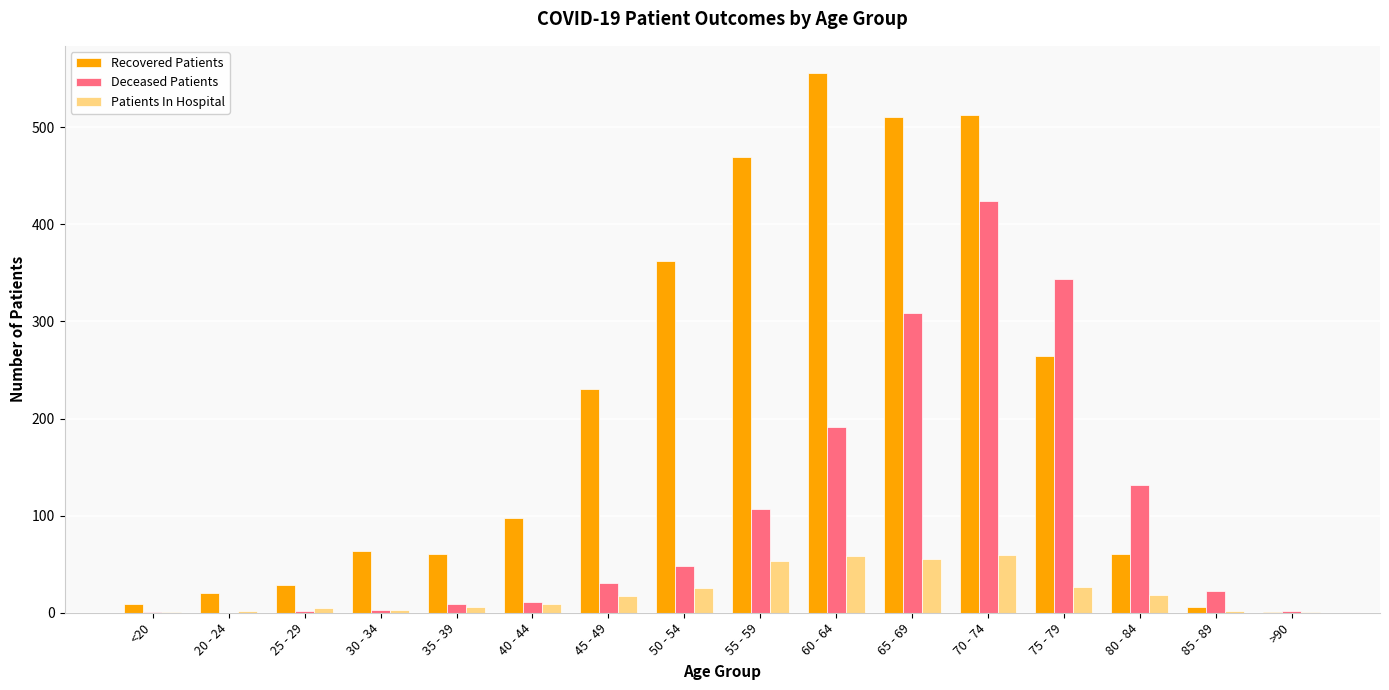

What are all the series names shown in the legend?

Recovered Patients, Deceased Patients, Patients In Hospital